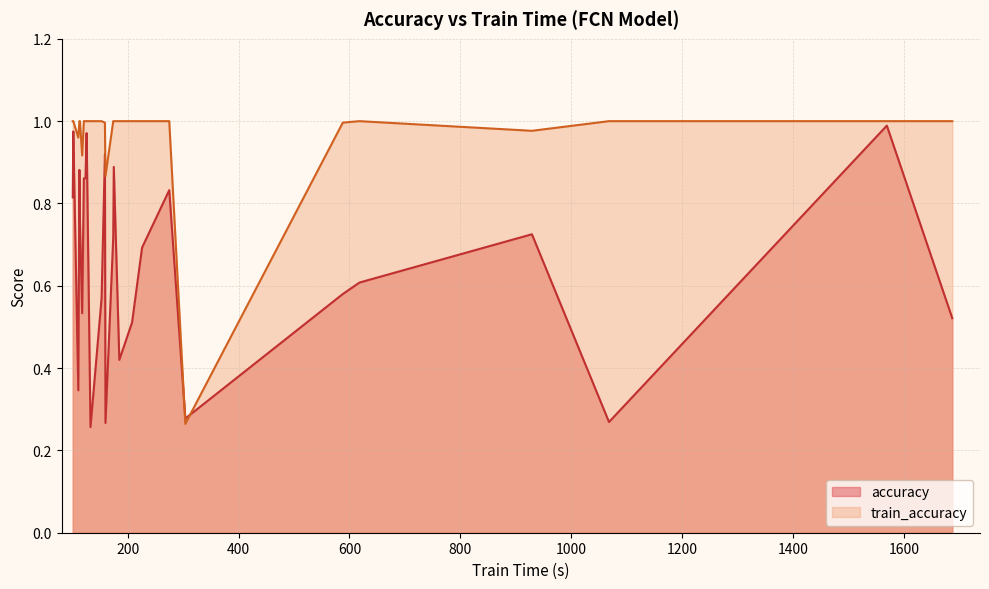

List the series in order of their overall mean, lowest first.

accuracy, train_accuracy